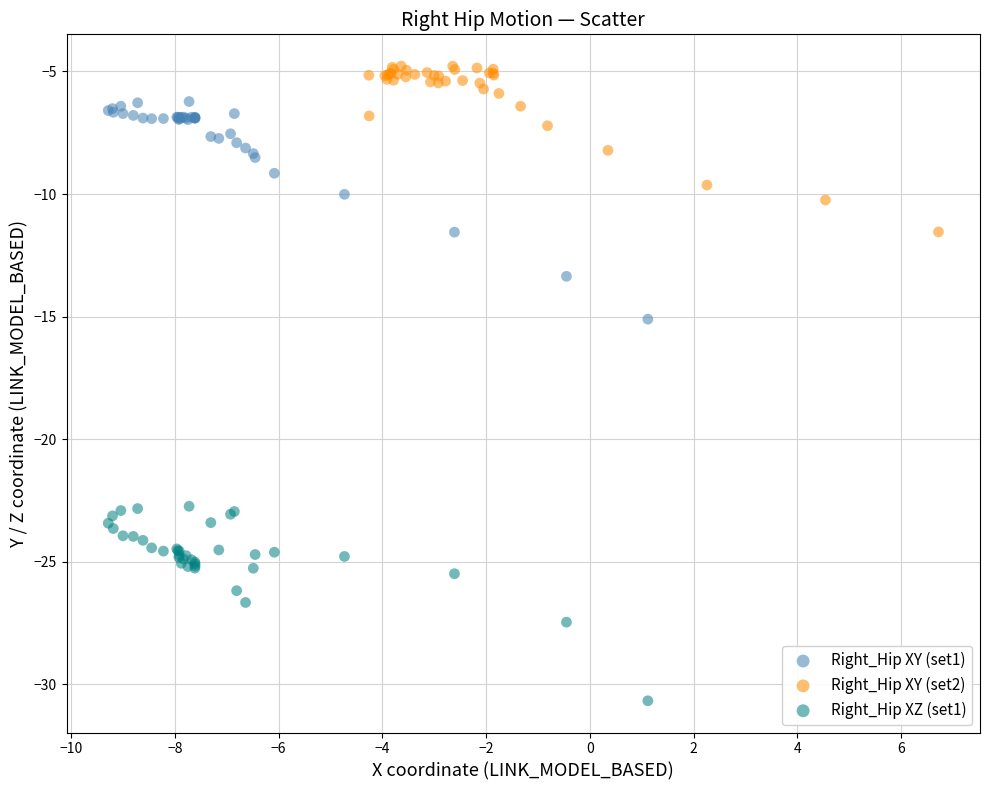

Which series has the largest Y range (max minus min)?

Right_Hip XY (set1)